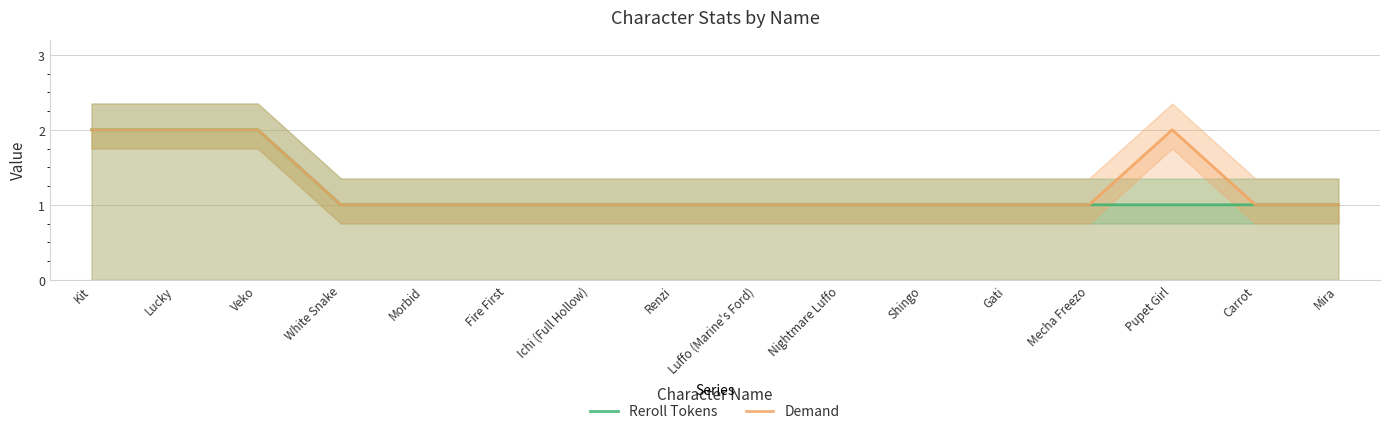

At which label is Reroll Tokens closest to 1?

White Snake